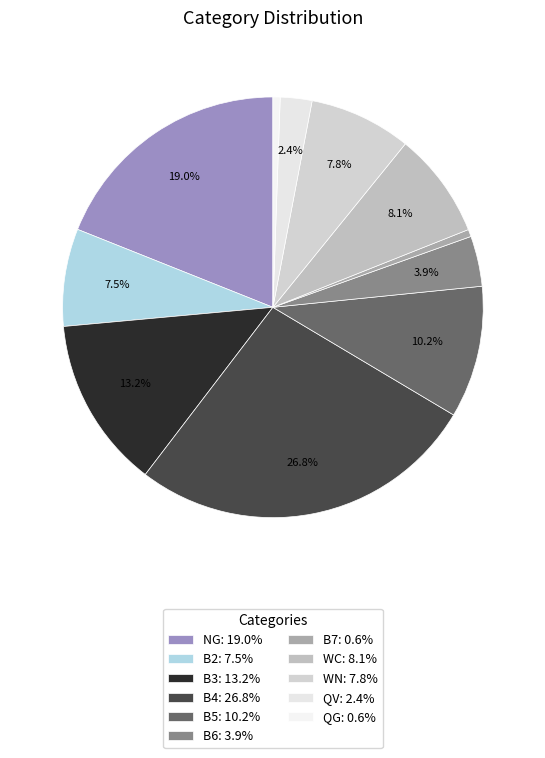

Is there a majority slice in this chart?

No